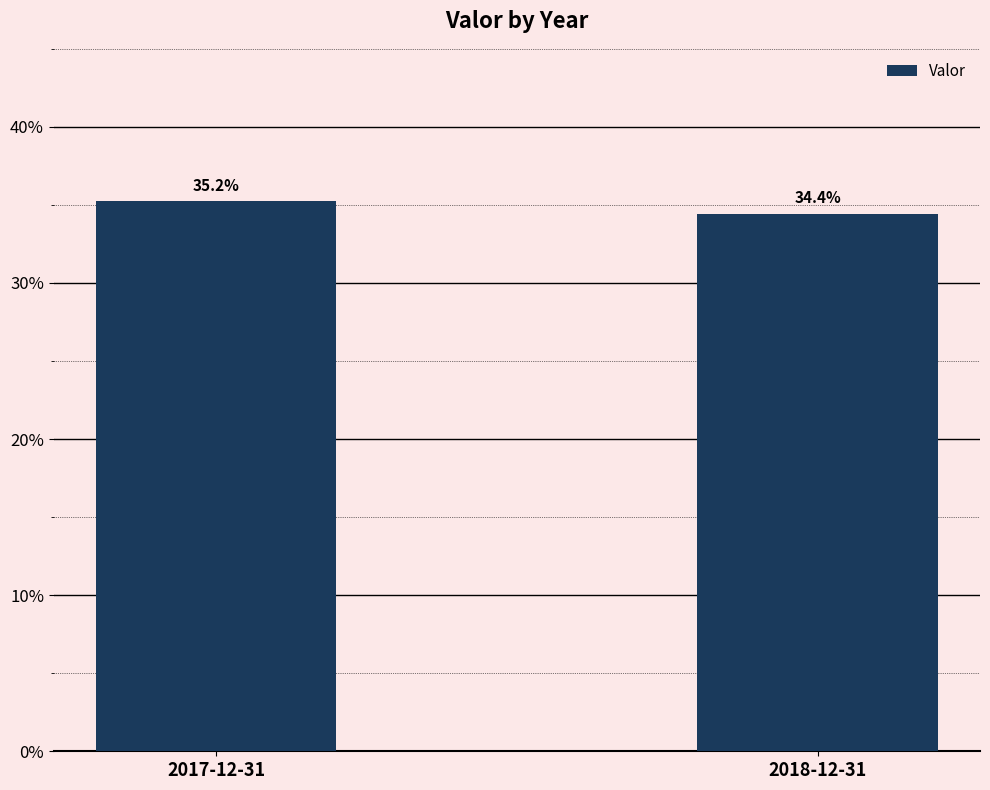

Are the bars horizontal?

No